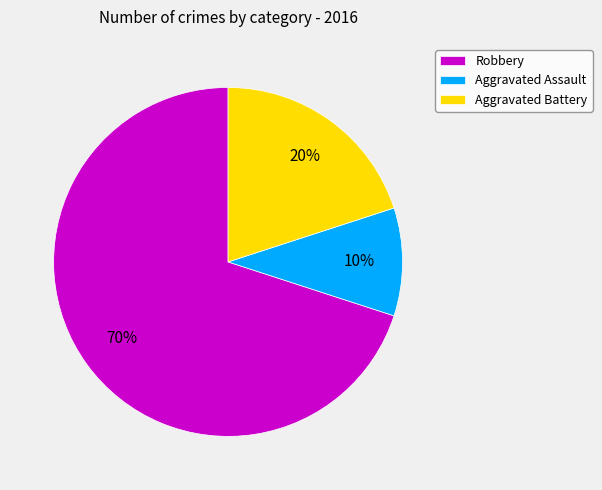

What is the smallest slice in the pie chart?

Aggravated Assault